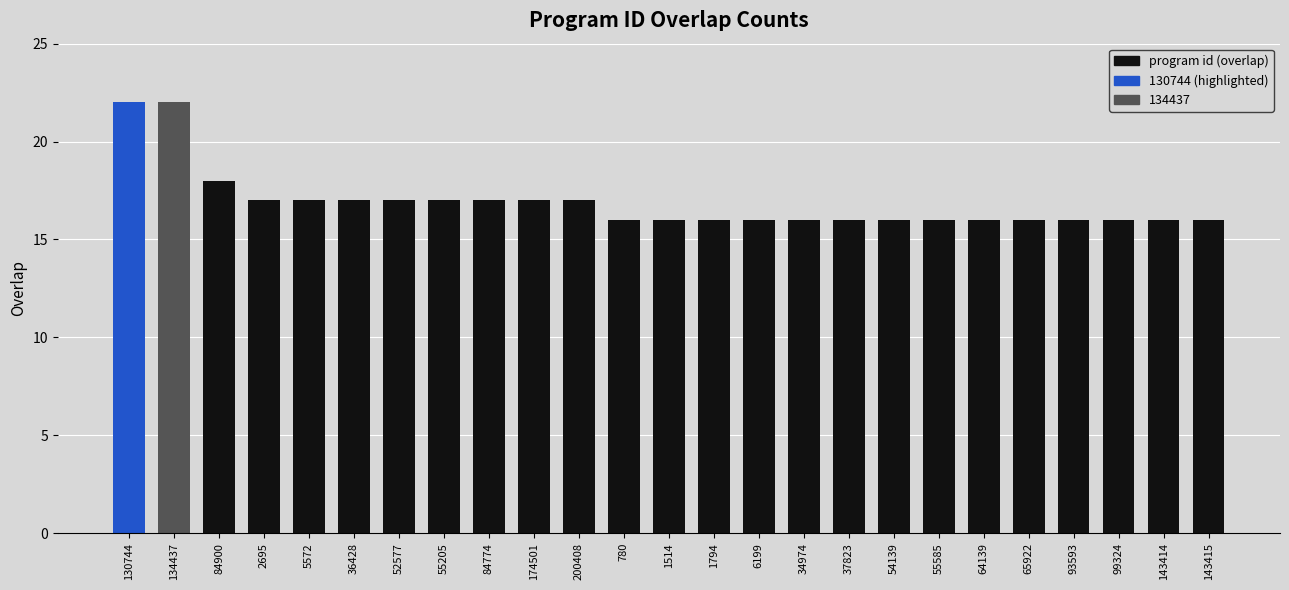

The value at 1514 is 22. True or false?

False